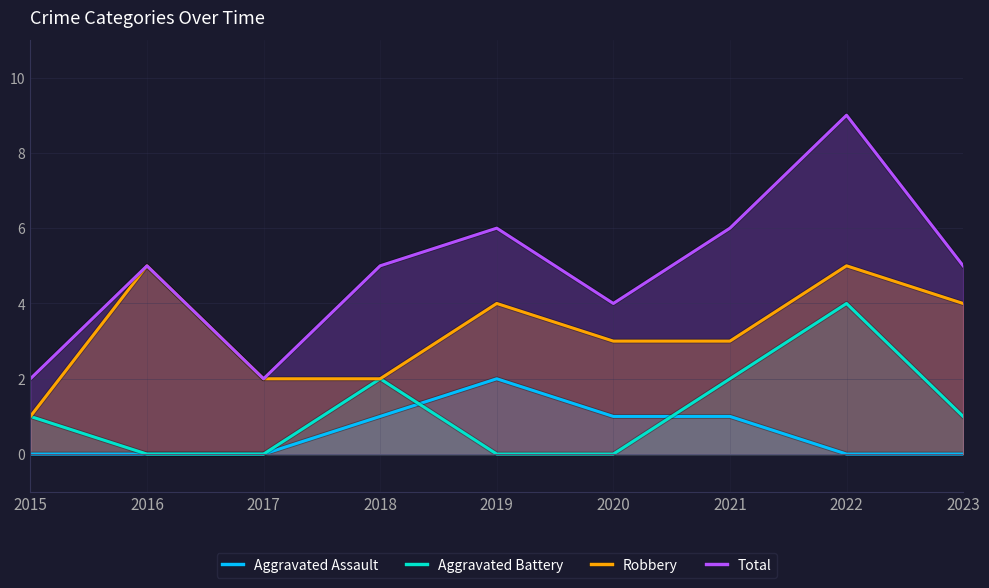

Which series has the largest range (max minus min)?

Total